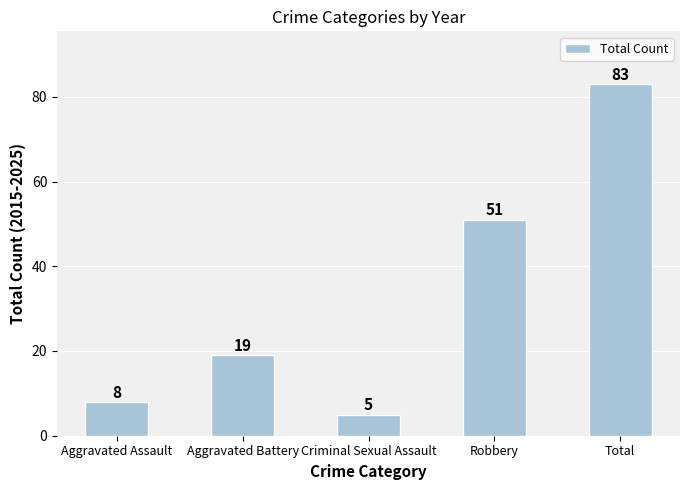

List the labels in order of value, smallest first.

Criminal Sexual Assault, Aggravated Assault, Aggravated Battery, Robbery, Total